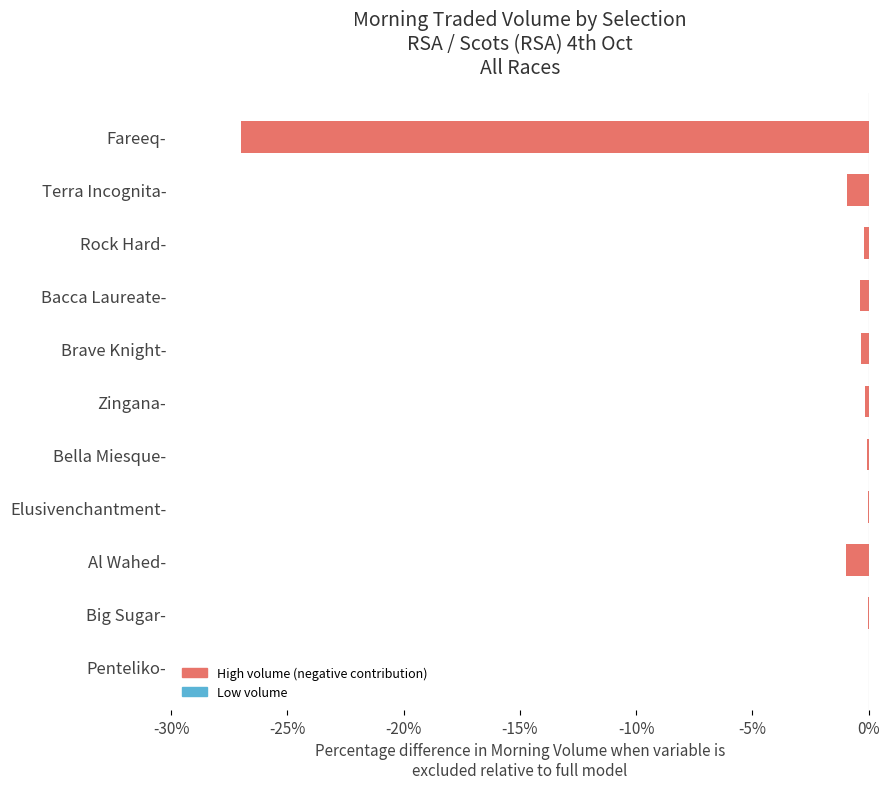

The chart shows a value of -0.9 at Terra Incognita-. True or false?

True